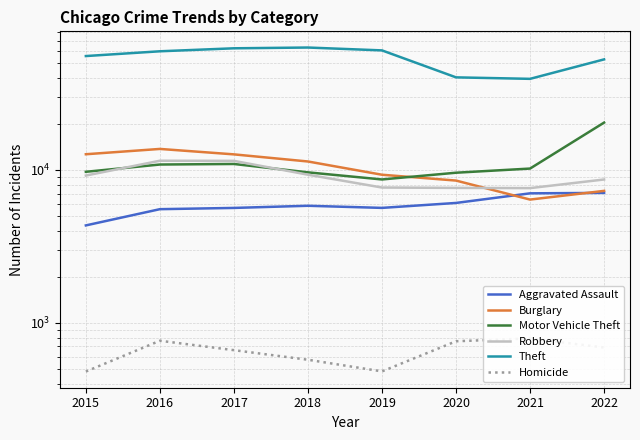

True or false: Theft and Aggravated Assault cross at least once.

False